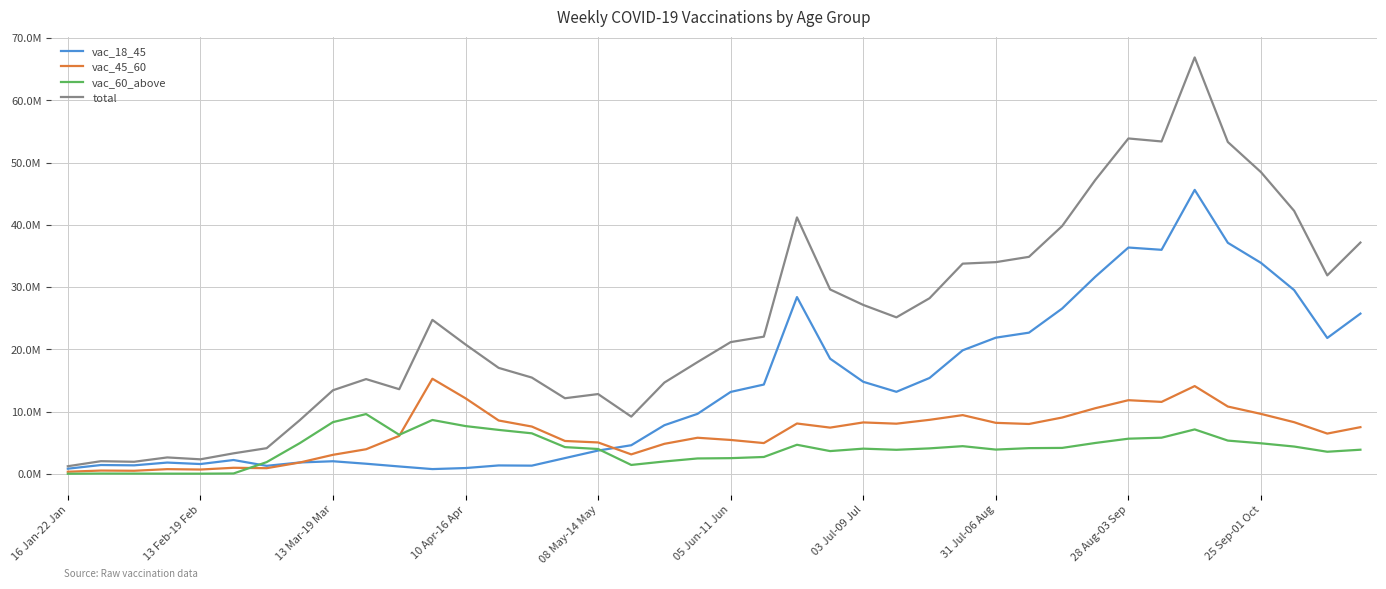

Does the chart have visible grid lines?

Yes